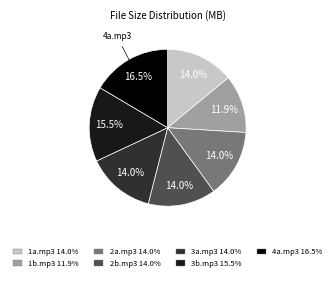

Is there any slice that represents more than half of the pie?

No